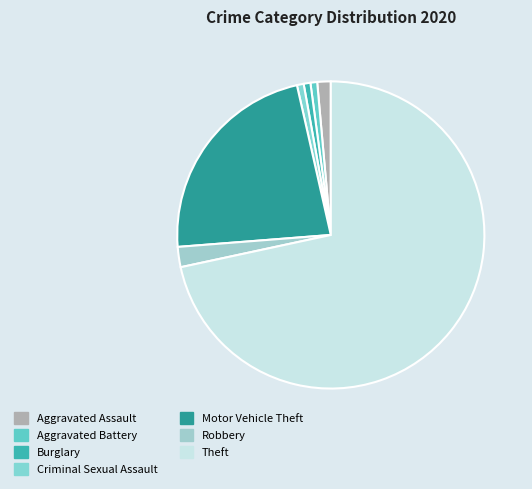

Count the number of slices in the pie.

7